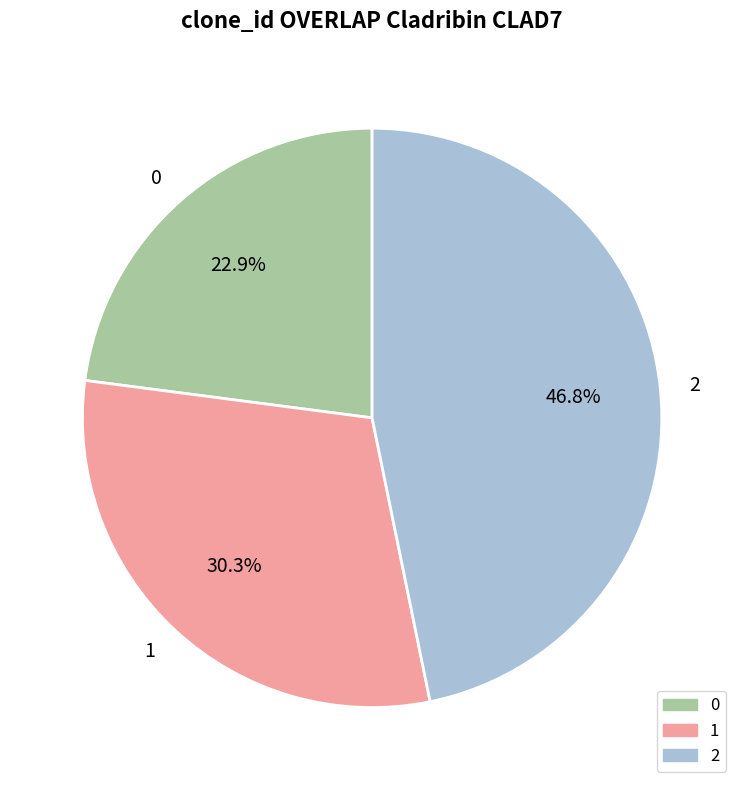

Approximately how many times larger is the value at 0 compared to 2?

0.5